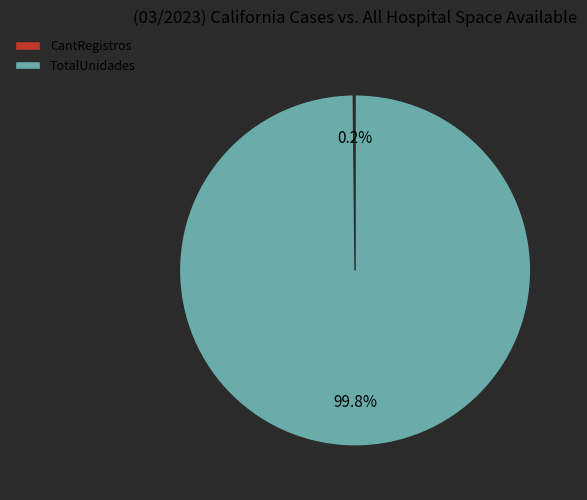

To the nearest percent, what is the difference between the largest and smallest slice percentages?

100%